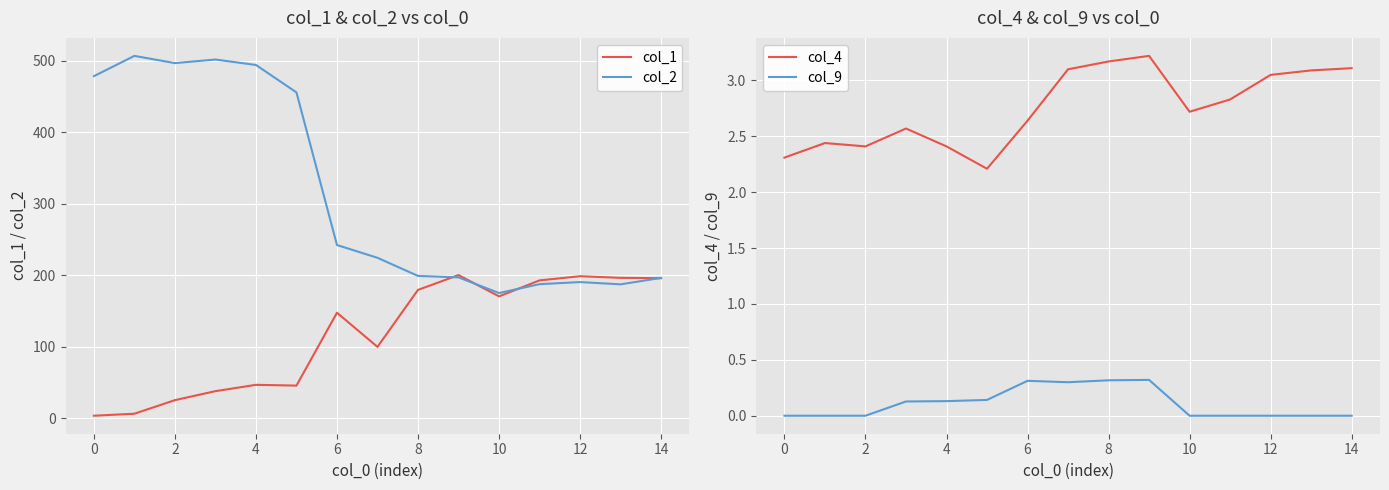

In col_2, how many points are higher than both neighbors (excluding endpoints)?

3